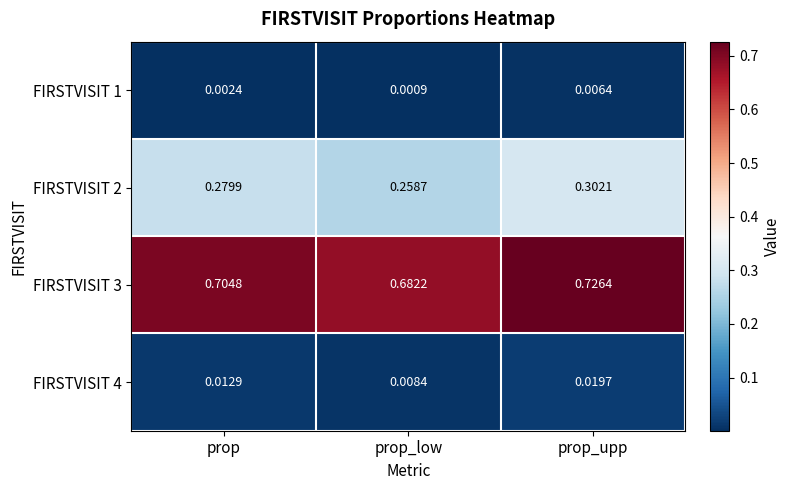

At which category does the chart reach its peak across all series?

prop_upp